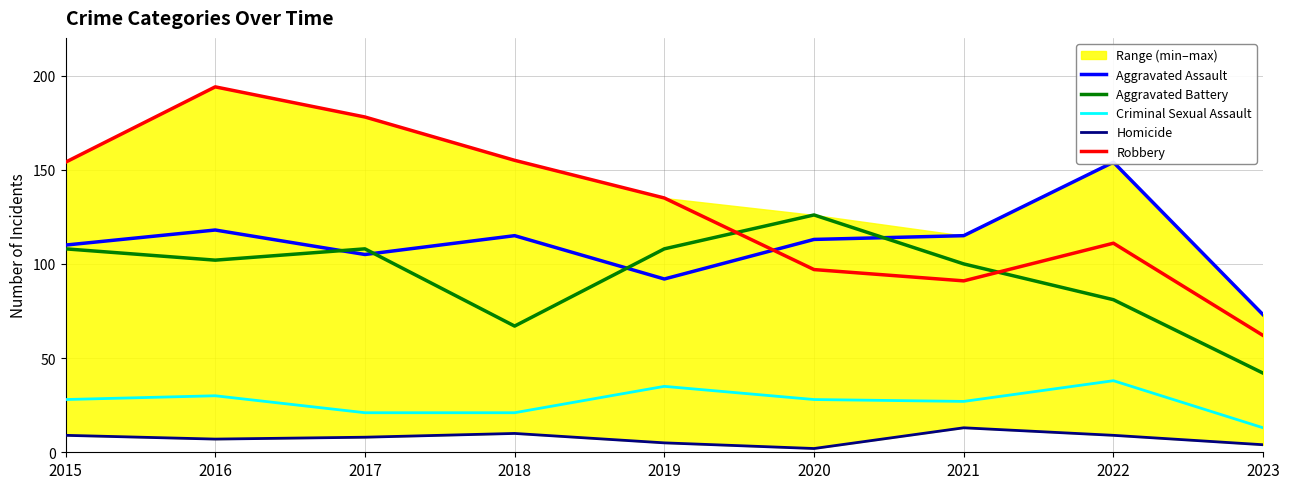

Reading right to left, transcribe all the data shown in this chart.

Aggravated Assault: 2023=73	2022=154	2021=115	2020=113	2019=92	2018=115	2017=105	2016=118	2015=110
Aggravated Battery: 2023=42	2022=81	2021=100	2020=126	2019=108	2018=67	2017=108	2016=102	2015=108
Criminal Sexual Assault: 2023=13	2022=38	2021=27	2020=28	2019=35	2018=21	2017=21	2016=30	2015=28
Homicide: 2023=4	2022=9	2021=13	2020=2	2019=5	2018=10	2017=8	2016=7	2015=9
Robbery: 2023=62	2022=111	2021=91	2020=97	2019=135	2018=155	2017=178	2016=194	2015=154